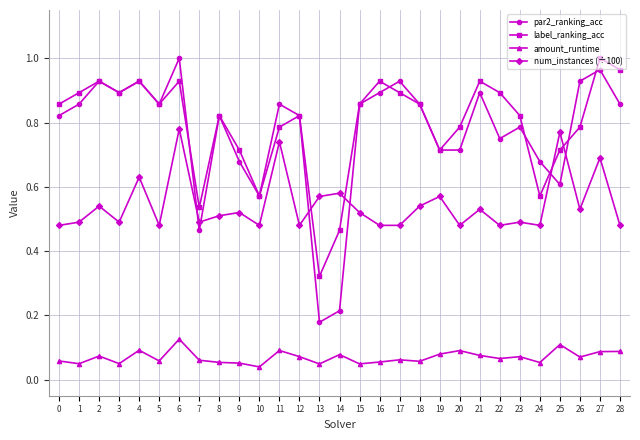

Rank the series at 25 from highest to lowest value.

num_instances (÷100), label_ranking_acc, par2_ranking_acc, amount_runtime